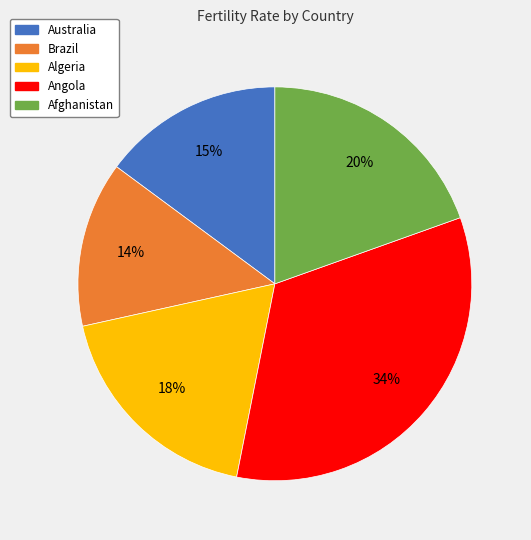

Do Angola and Brazil together represent more than half of the pie?

No